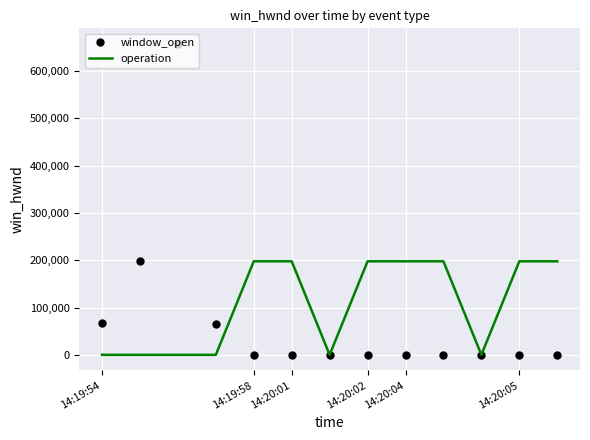

Which series has the largest total across all categories?

operation